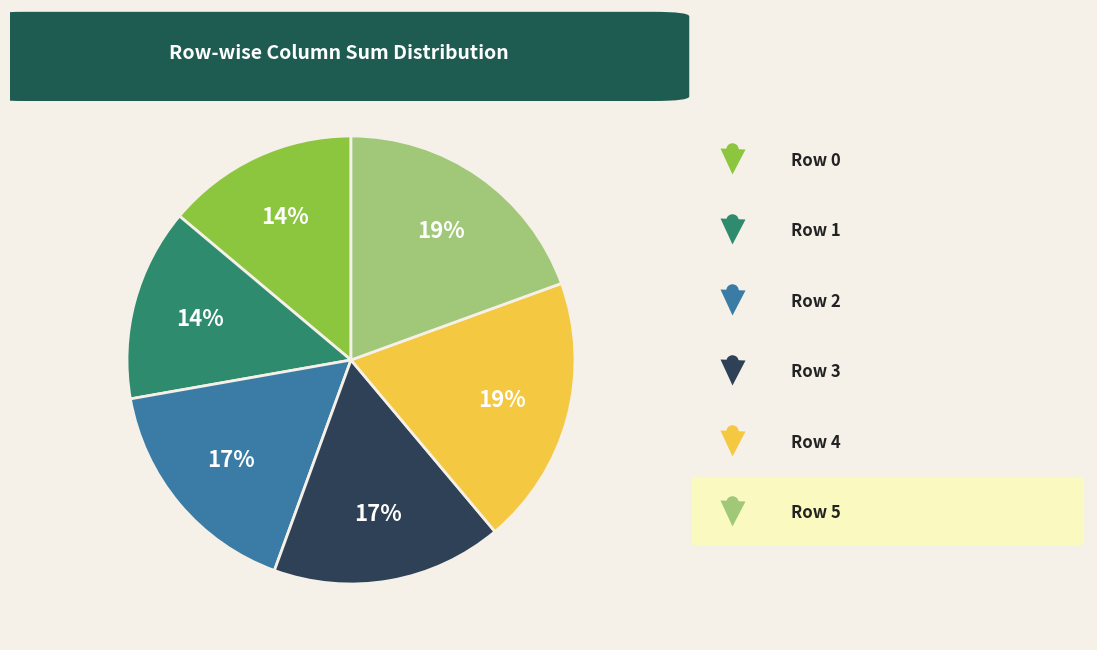

How many segments does this pie chart have?

6